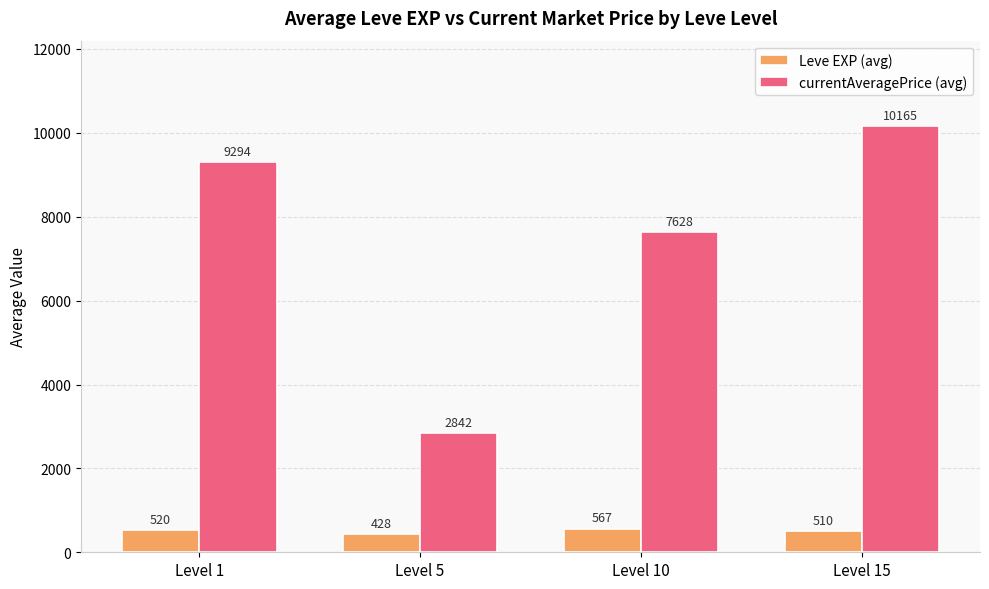

Which category has the highest value across all series?

Level 15